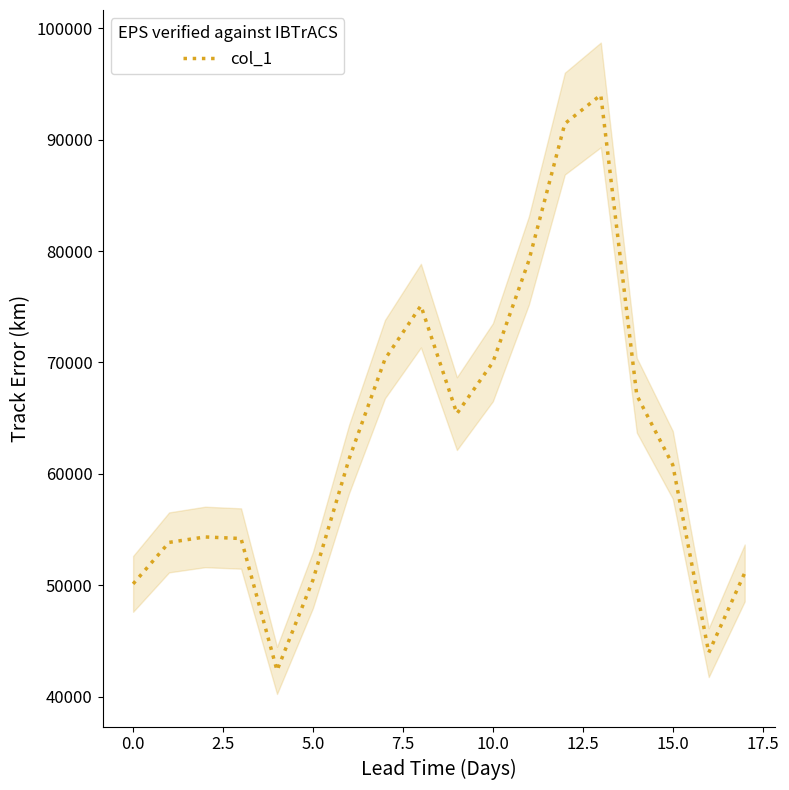

How many series are shown in this chart?

1